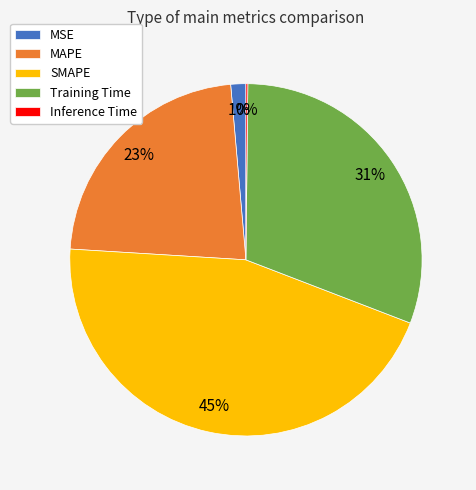

To the nearest percent, what is the difference between the largest and smallest slice percentages?

45%